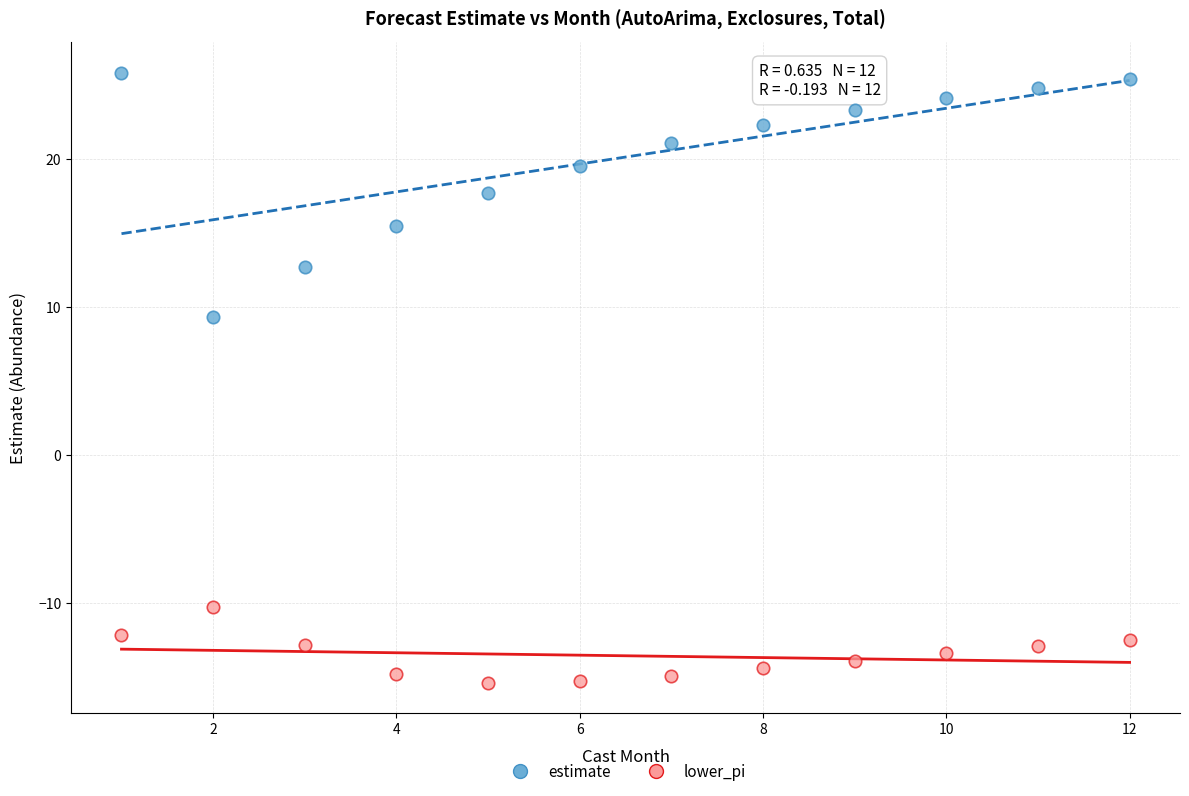

Across all series, what Y value is closest to 5?

9.3